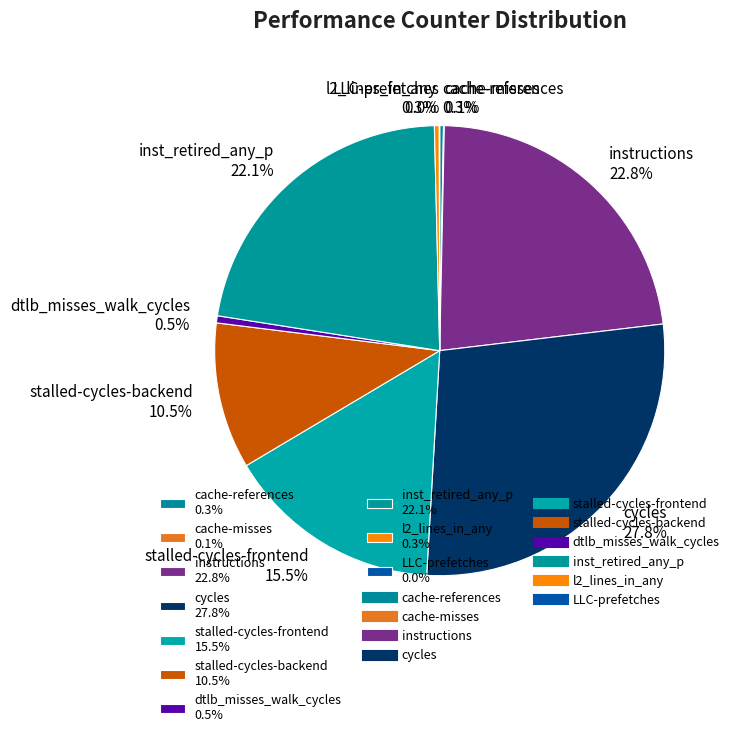

Which slice is the largest?

cycles